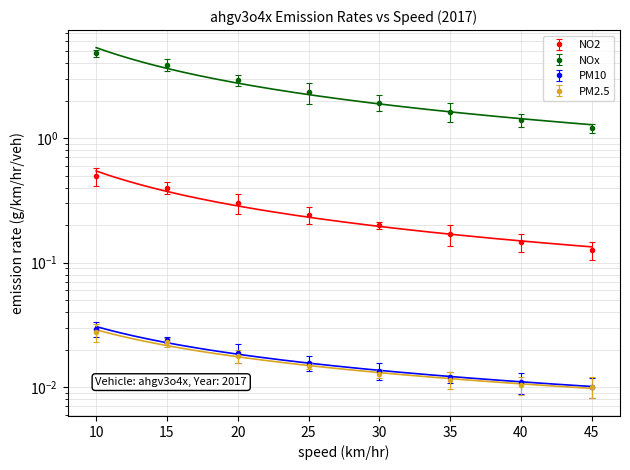

How many lines are shown in the chart?

4